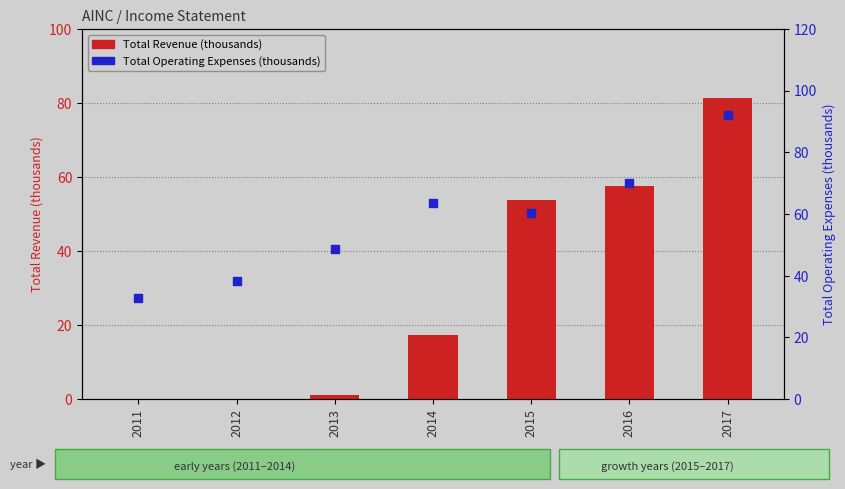

Which series contains the lowest Y value?

Total Revenue (thousands)